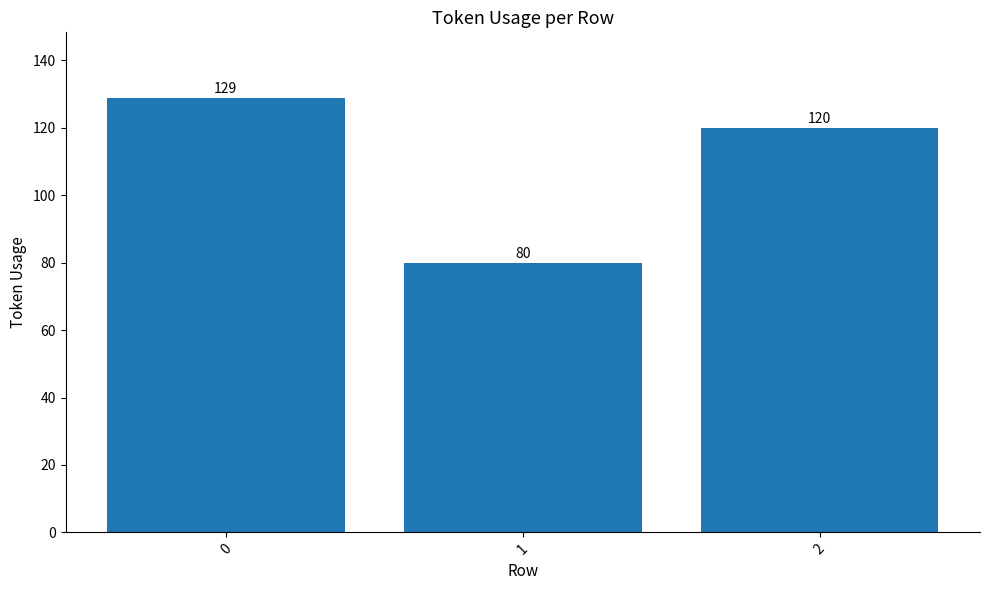

What is the greatest value displayed?

129